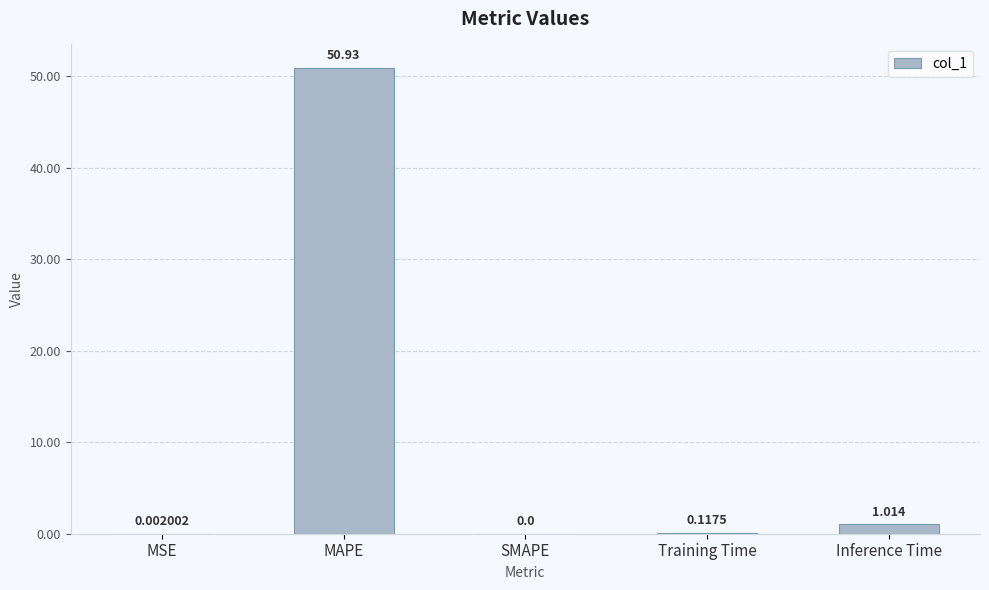

Between MAPE and SMAPE, which is larger?

MAPE